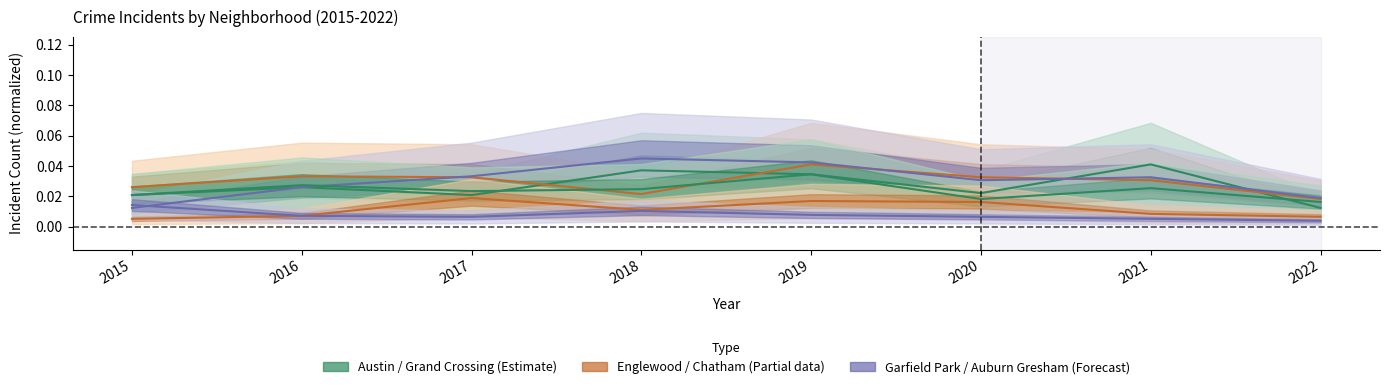

Which has a higher value, 2022 or 2015?

2015